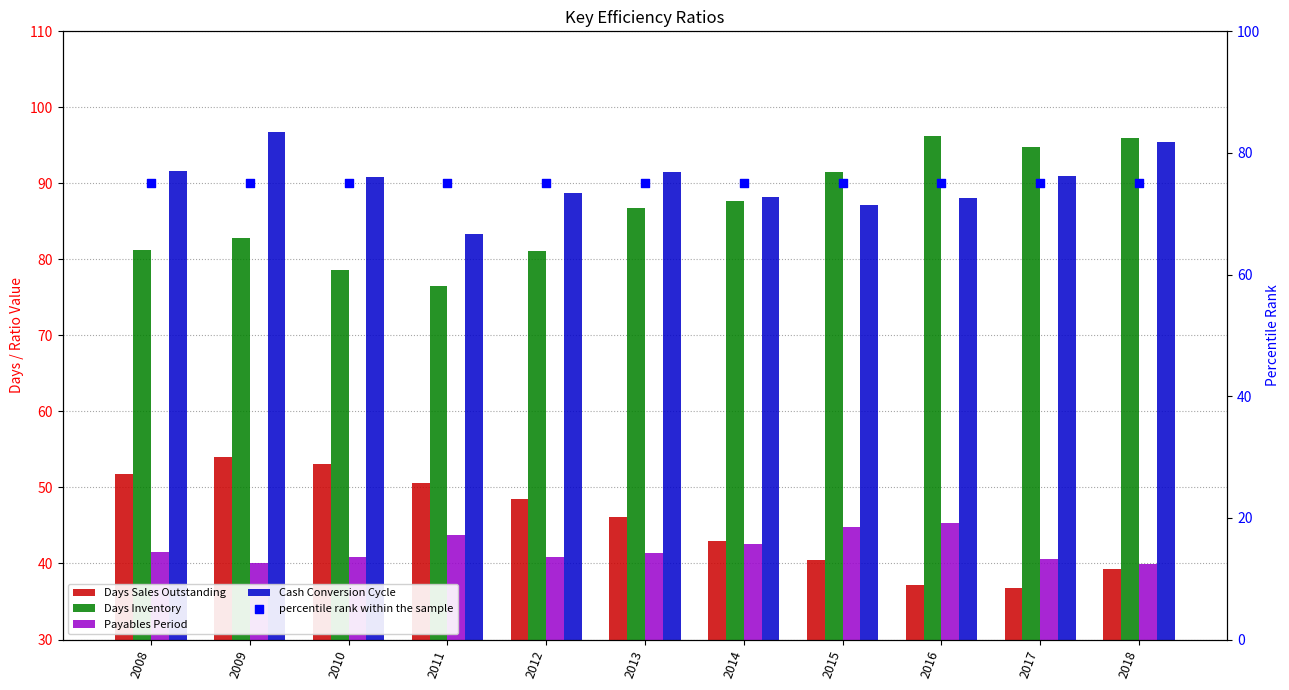

Which series contains the highest Y value?

Cash Conversion Cycle